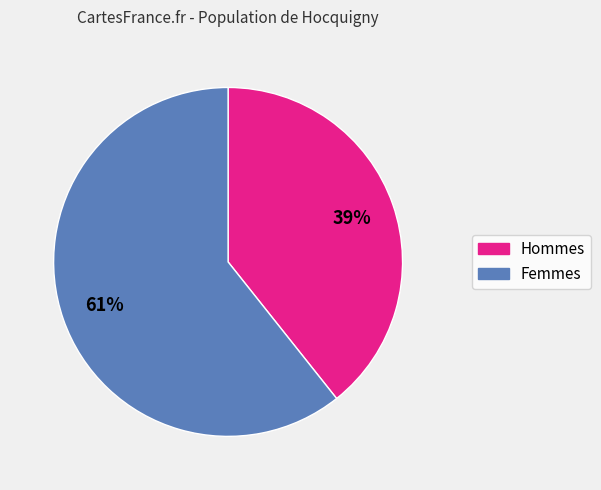

Is there any slice that represents more than half of the pie?

Yes